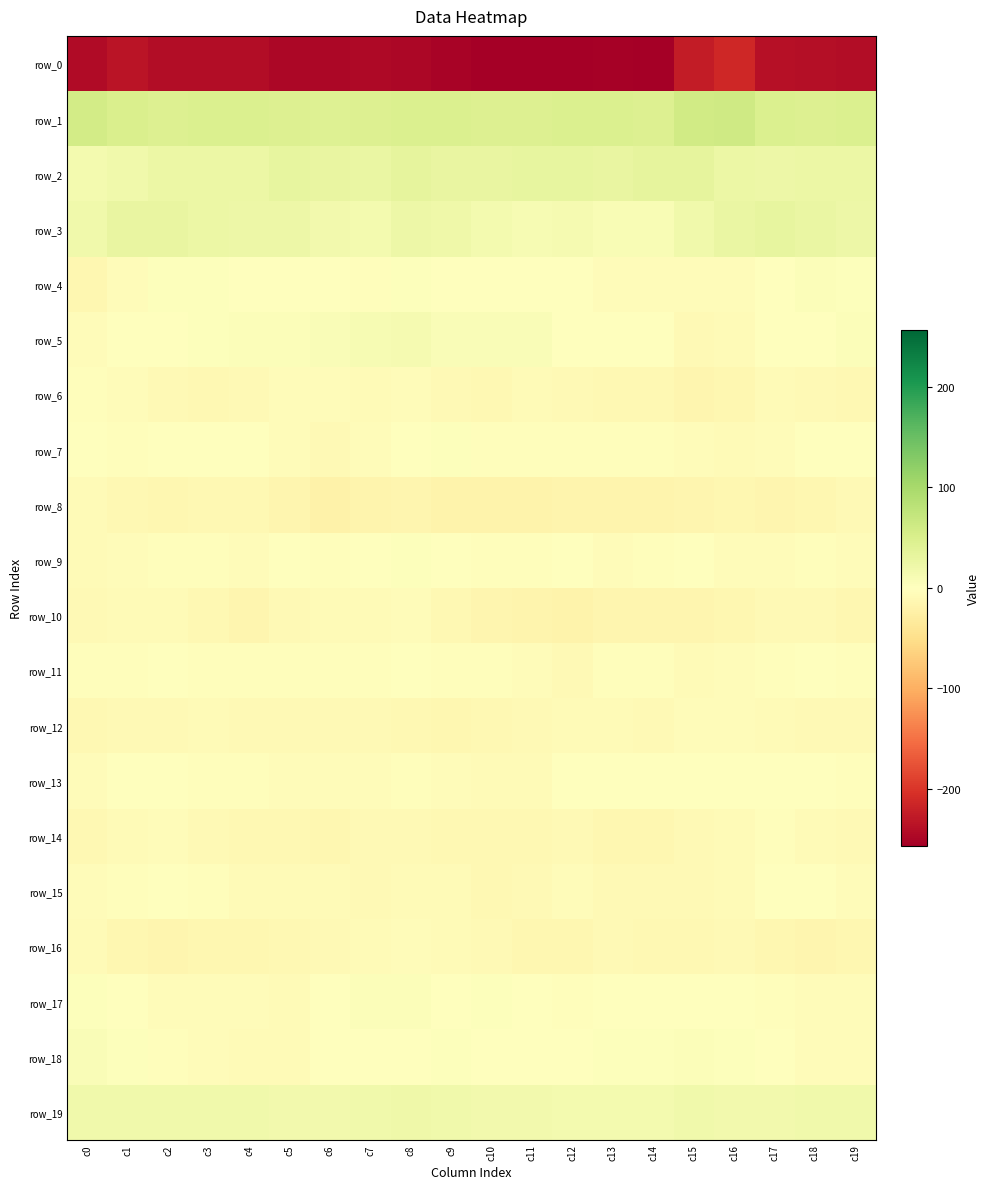

True or false: row_10 has a value of -6.9 at c6.

True